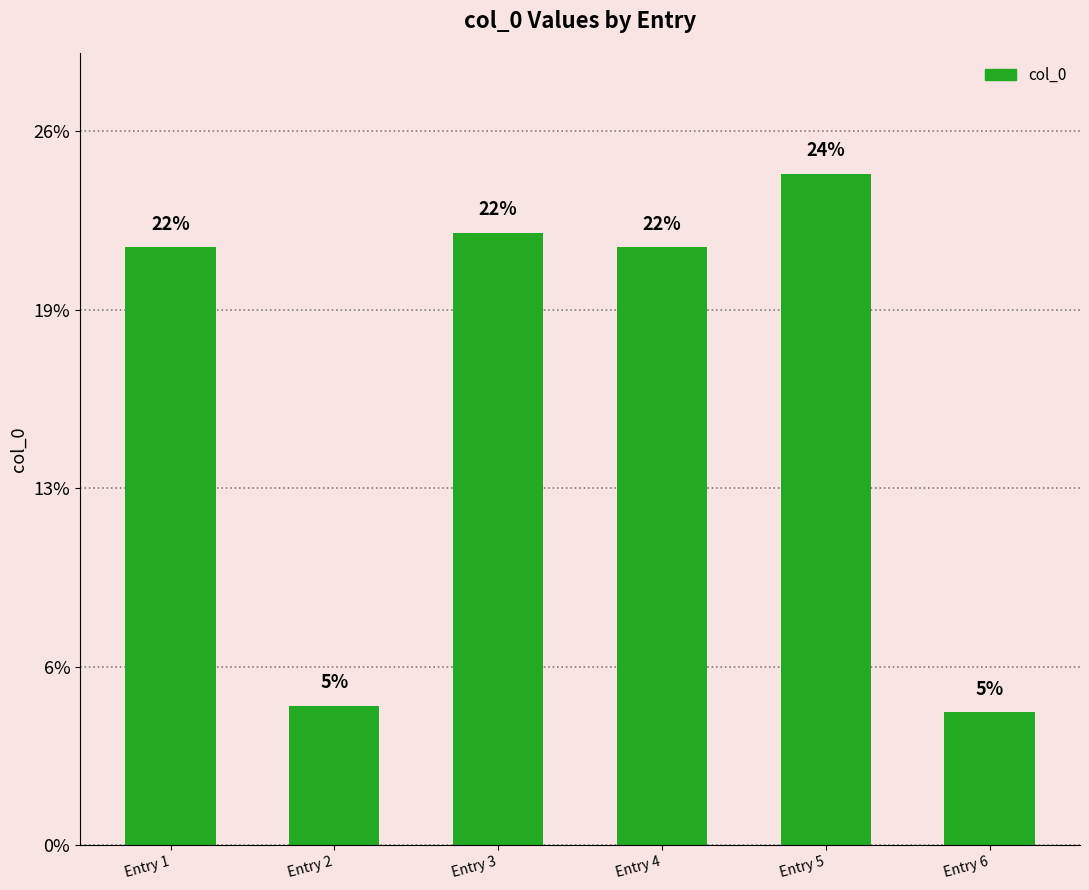

What is the ratio of the value at Entry 1 to the value at Entry 2?

4.3